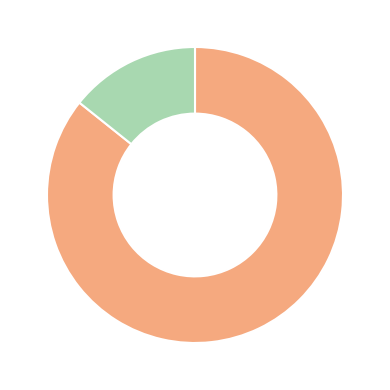

Does any single category account for the majority?

Yes